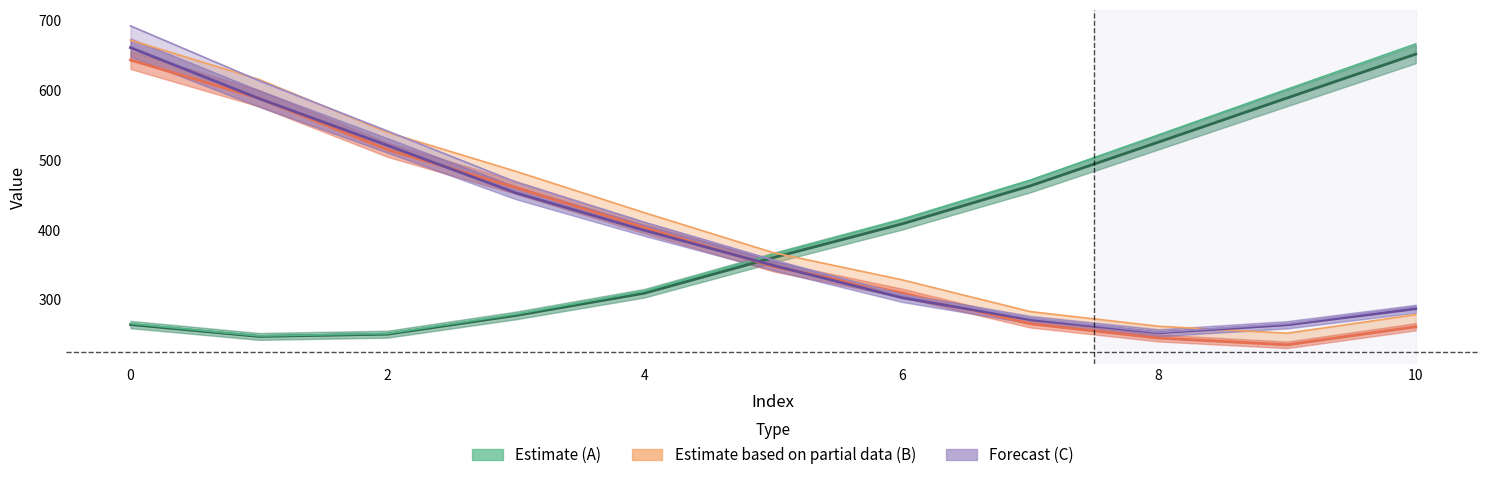

Reading left to right, extract all data points from this chart.

A_pred: 264.2	247.2	250.4	277.3	309.2	360.0	408.3	463.0	525.9	589.1	651.9
A_range: 265.5	247.9	251.2	279.0	312.0	364.6	414.6	471.1	536.2	601.6	666.5
B_pred: 643.5	588.6	514.9	460.5	402.9	347.4	309.6	265.2	244.8	235.1	261.0
B_range: 672.1	615.6	539.7	483.8	424.5	367.4	328.5	282.8	261.7	251.8	278.4
C_pred: 661.2	588.2	521.0	452.8	399.2	349.0	302.7	271.3	252.4	263.9	286.8
C_range: 692.4	613.9	541.6	468.4	410.7	356.8	307.1	273.3	253.0	265.4	290.0